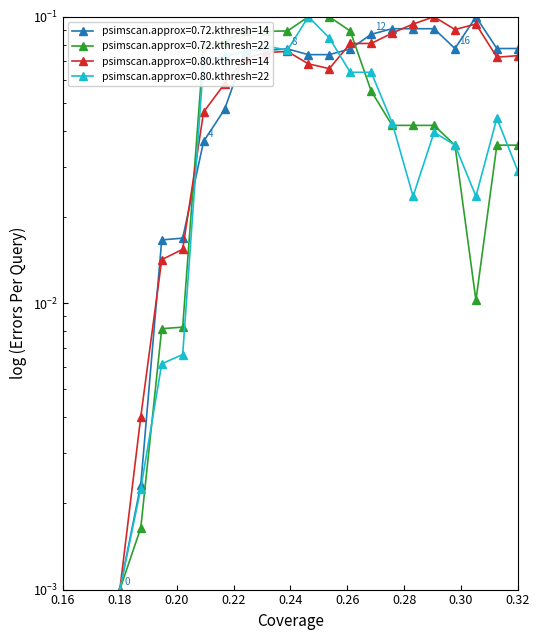

Rank the series by their maximum value, from highest to lowest.

x0, y0, x1, y1